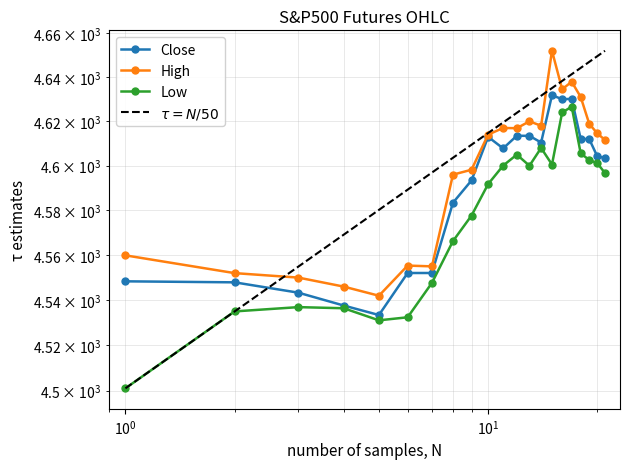

Reading left to right, transcribe all the data shown in this chart.

Close: 4548.4	4547.9	4543.3	4537.6	4533.4	4552.1	4552.1	4583.4	4593.4	4613.0	4607.8	4613.5	4613.4	4610.4	4631.8	4630.0	4630.1	4612.1	4612.0	4604.2	4603.6
High: 4559.9	4552.0	4550.0	4546.0	4541.9	4555.4	4555.0	4596.0	4598.2	4614.0	4617.0	4616.9	4620.0	4618.0	4651.9	4634.5	4637.9	4631.0	4618.9	4614.6	4611.6
Low: 4501.1	4535.0	4536.9	4536.4	4531.1	4532.4	4547.6	4566.2	4577.6	4591.8	4600.1	4605.0	4600.0	4608.0	4600.6	4624.0	4626.6	4605.6	4602.6	4601.1	4596.7